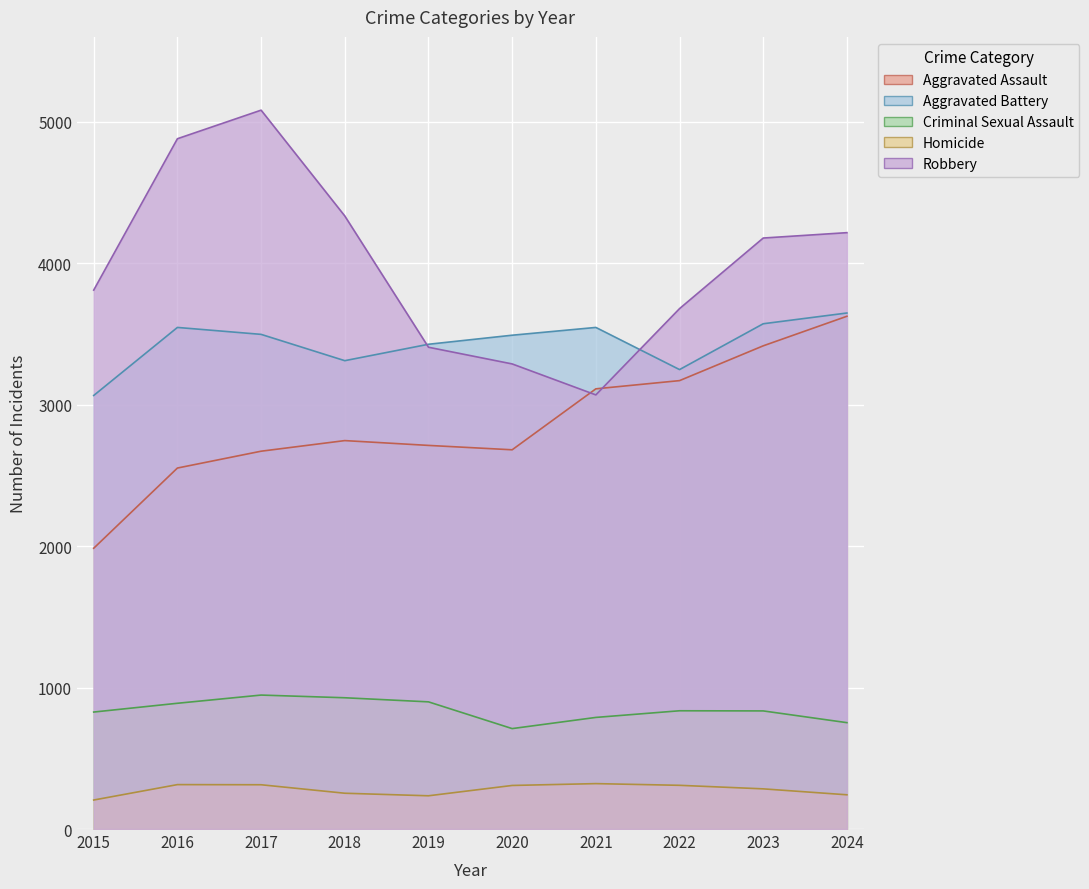

Reading left to right, list all the values displayed in this chart.

Aggravated Assault: 1985	2552	2671	2746	2712	2681	3112	3170	3416	3625
Aggravated Battery: 3065	3546	3497	3311	3427	3491	3546	3248	3572	3648
Criminal Sexual Assault: 827	889	947	928	899	710	789	836	835	752
Homicide: 205	314	313	253	235	308	321	309	284	242
Robbery: 3810	4880	5082	4334	3406	3288	3069	3679	4178	4216